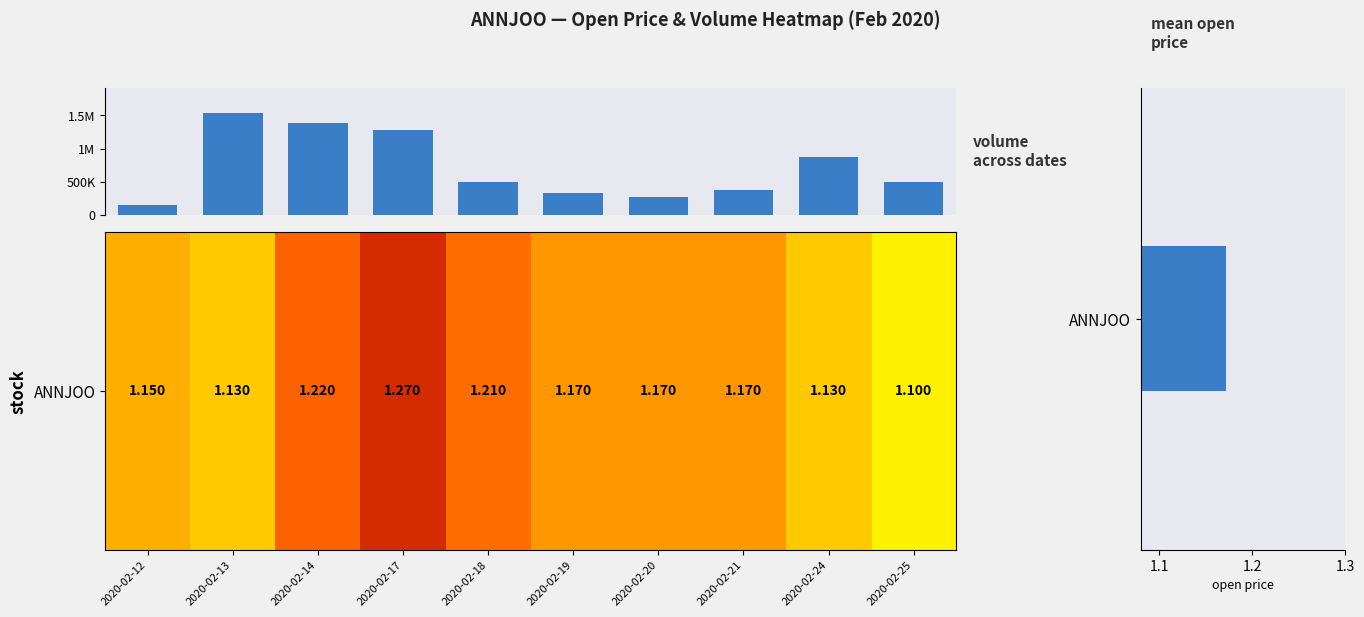

Which series has the widest spread of values?

volume